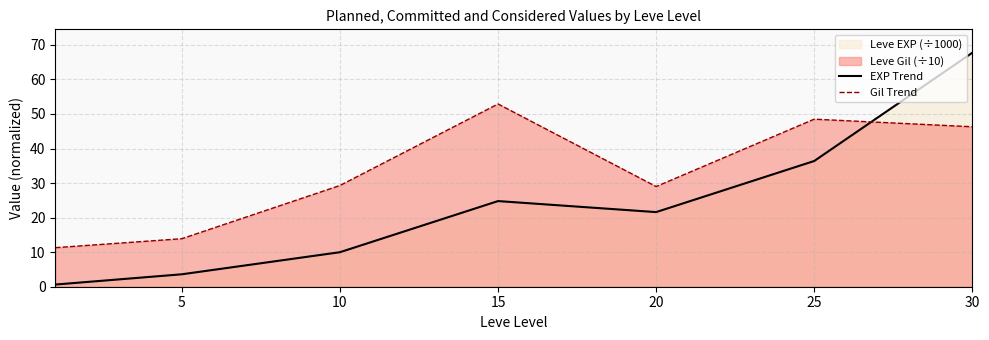

What is the difference between the maximum and minimum values in the EXP Trend series?

67.1